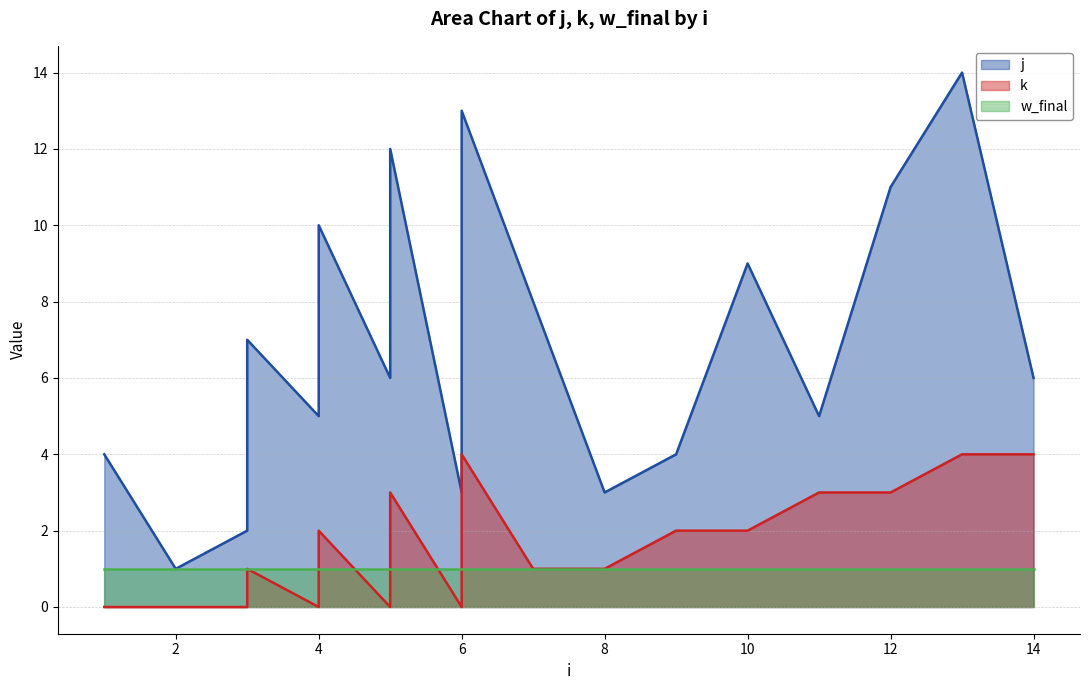

Where does the j series first go above 6?

3